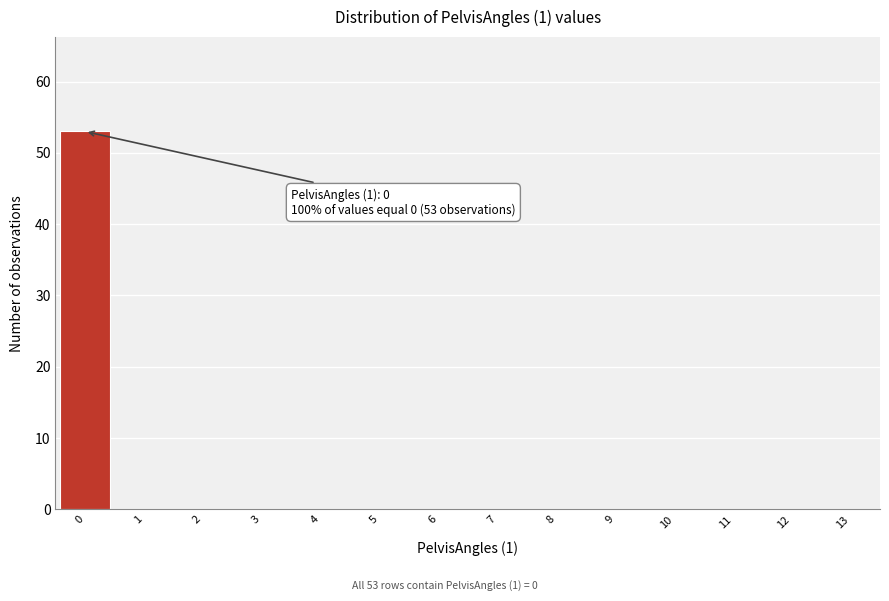

Over which range of the x-axis is the bar tallest?

-0.5 to 0.5